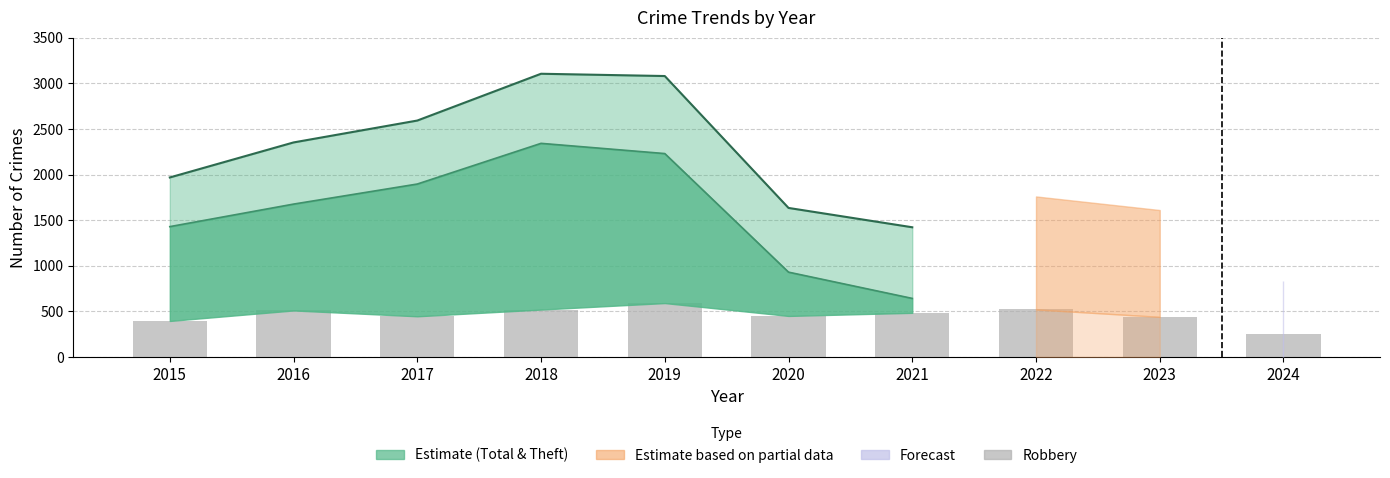

Rank the categories by value from lowest to highest.

2024, 2015, 2023, 2017, 2020, 2021, 2016, 2018, 2022, 2019